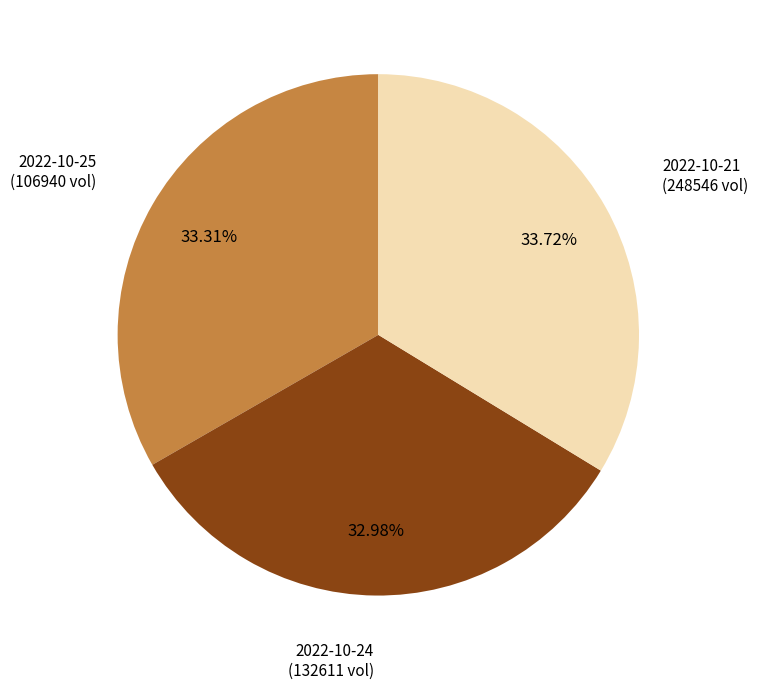

Does any single category account for the majority?

No